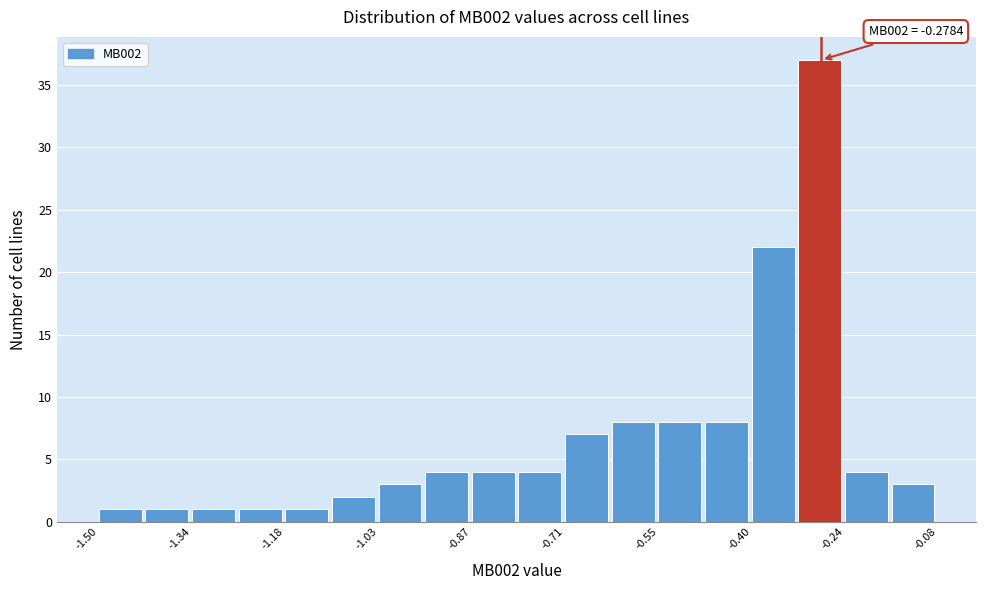

Around what value on the x-axis is the tallest bar? Give the approximate position of its centre, as read against the axis.

-0.28